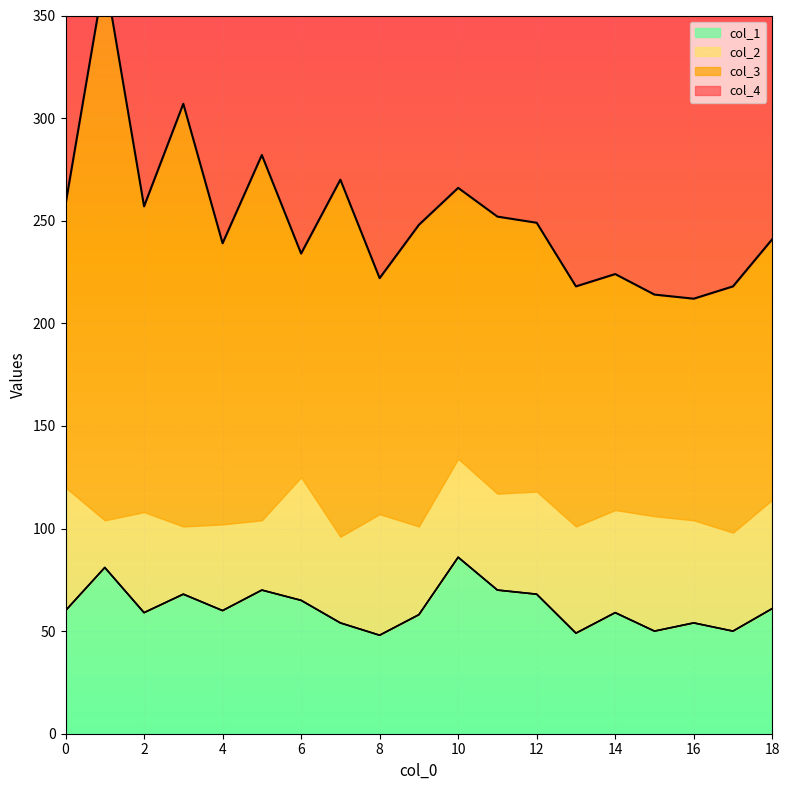

Is it true that col_4 equals 537 at 3?

False